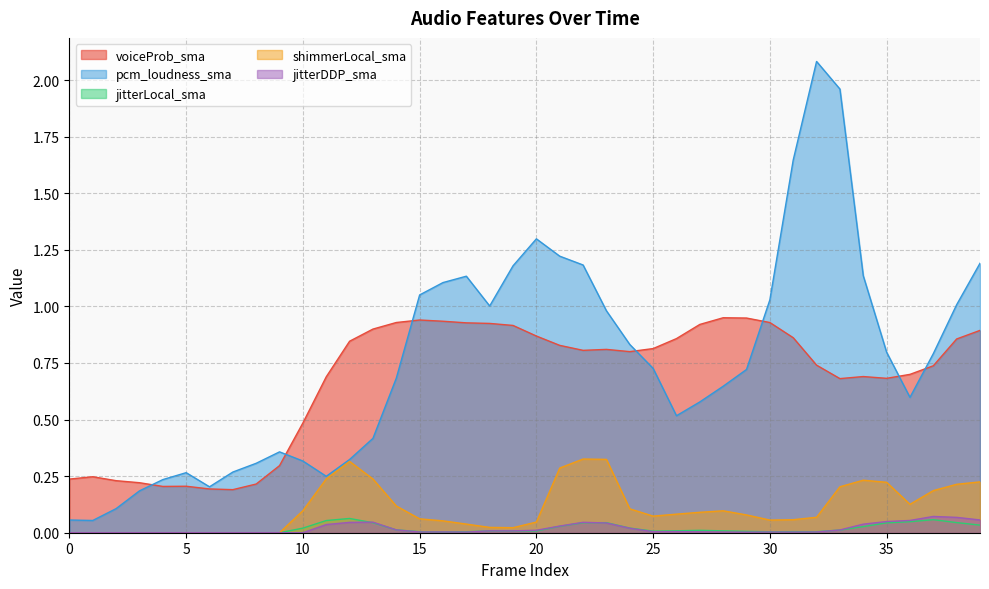

What is the greatest value displayed?

2.1